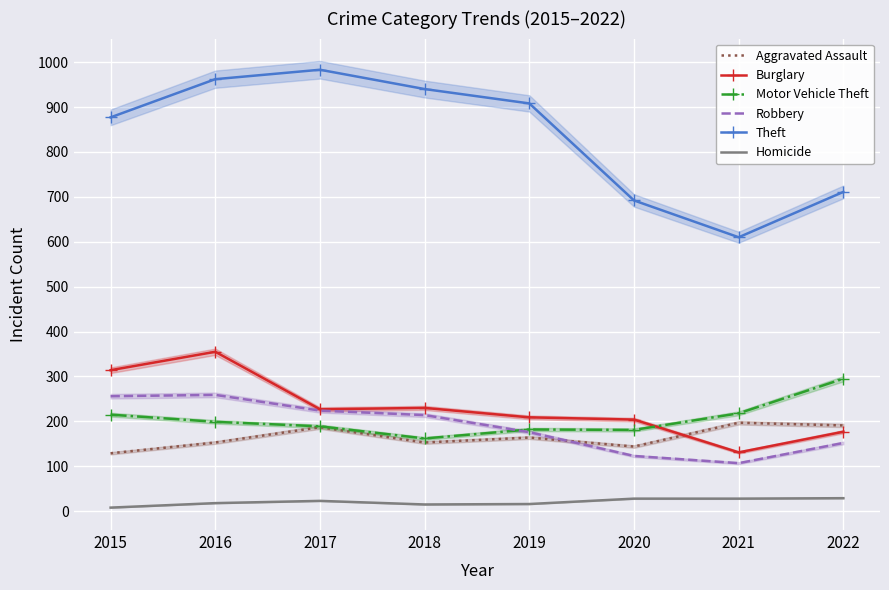

Reading left to right, what are all the values shown in this chart?

Aggravated Assault: 129	153	187	153	164	144	197	191
Burglary: 314	355	227	230	209	204	131	177
Motor Vehicle Theft: 215	199	189	162	182	181	218	295
Robbery: 256	259	224	214	176	123	107	152
Theft: 877	962	983	940	908	692	610	711
Homicide: 8	18	23	15	16	28	28	29